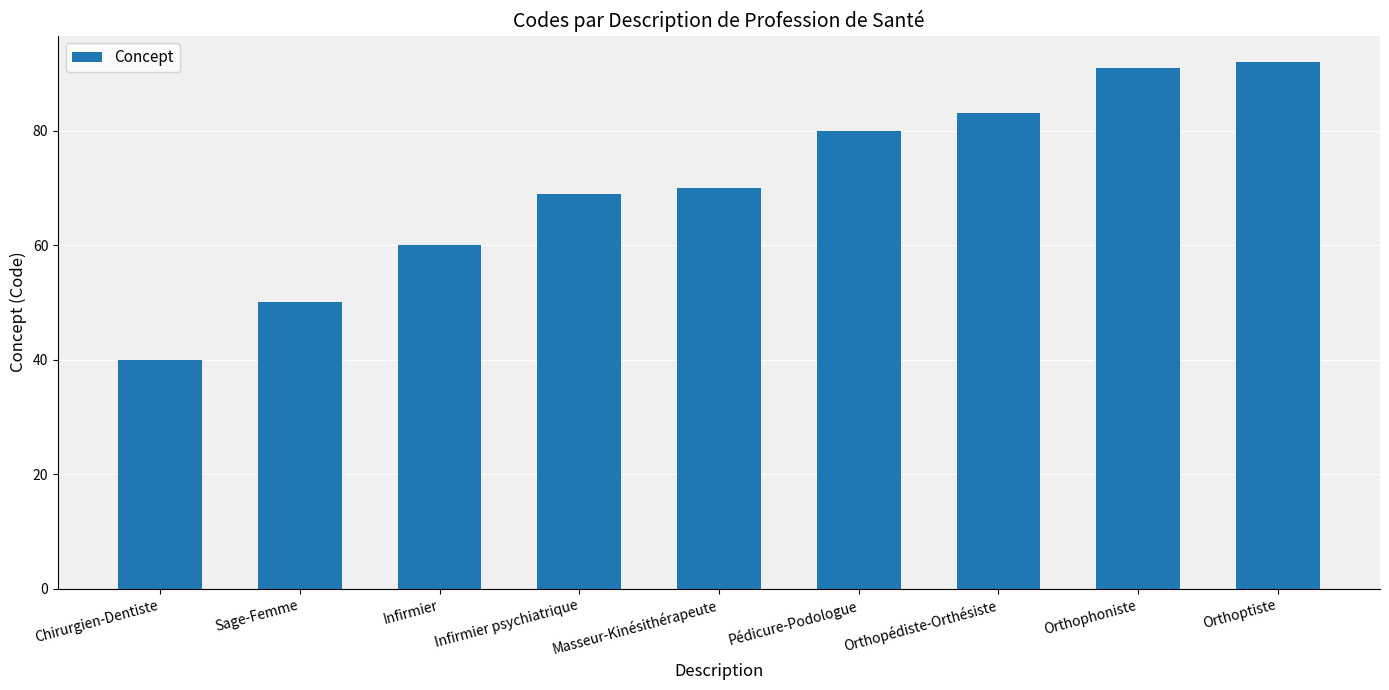

What is the sum of the values at Orthopédiste-Orthésiste and Pédicure-Podologue?

163